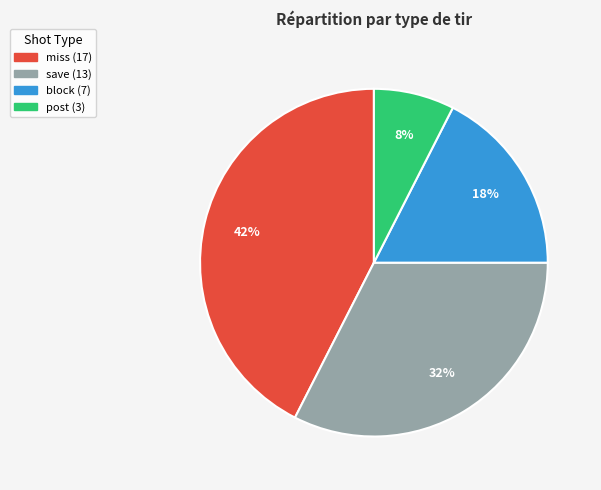

Is there a majority slice in this chart?

No